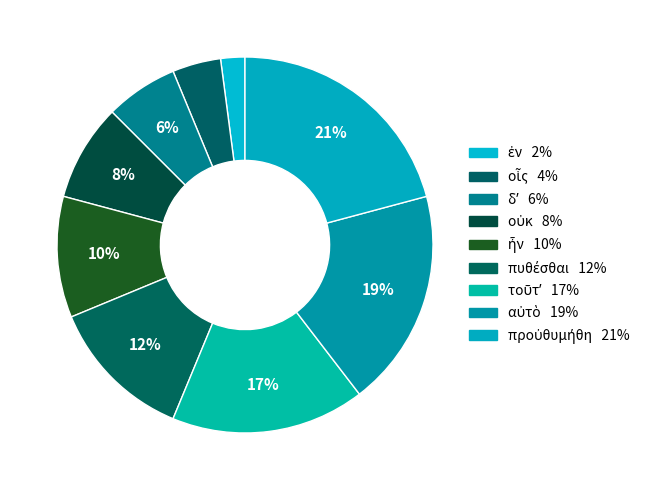

Which has a higher value, πυθέσθαι or ἐν?

πυθέσθαι